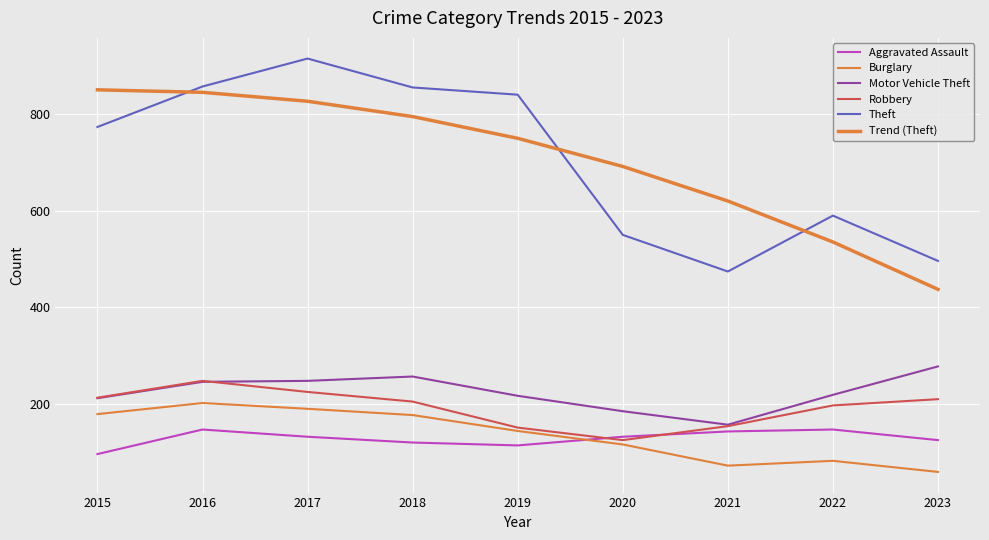

Reading left to right, extract all data points from this chart.

Aggravated Assault: 2015=95.0	2016=146.0	2017=131.0	2018=119.0	2019=113.0	2020=131.0	2021=142.0	2022=146.0	2023=124.0
Burglary: 2015=178.0	2016=201.0	2017=189.0	2018=176.0	2019=143.0	2020=115.0	2021=71.0	2022=81.0	2023=58.0
Motor Vehicle Theft: 2015=211.0	2016=245.0	2017=247.0	2018=256.0	2019=216.0	2020=184.0	2021=156.0	2022=218.0	2023=277.0
Robbery: 2015=212.0	2016=247.0	2017=224.0	2018=204.0	2019=150.0	2020=124.0	2021=153.0	2022=196.0	2023=209.0
Theft: 2015=774.0	2016=858.0	2017=916.0	2018=856.0	2019=841.0	2020=550.0	2021=474.0	2022=590.0	2023=496.0
Trend (Theft): 2015=851.1	2016=845.9	2017=827.4	2018=795.6	2019=750.5	2020=692.0	2021=620.3	2022=535.3	2023=437.0